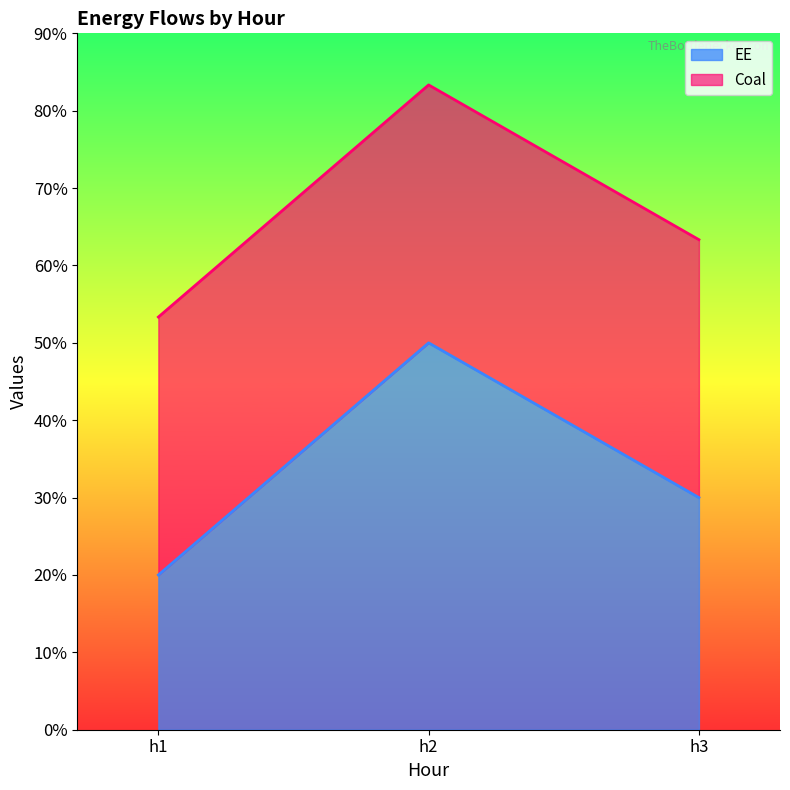

List the labels in order of value, smallest first.

h1, h3, h2